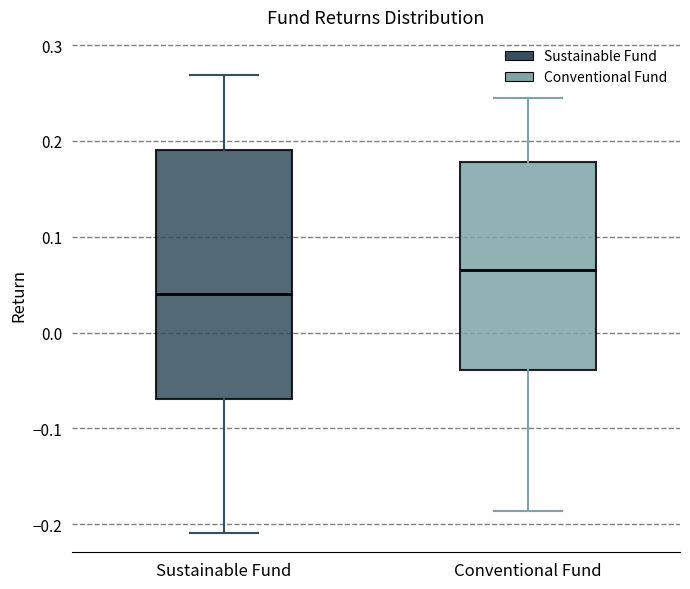

Which box has the highest median line?

Conventional Fund